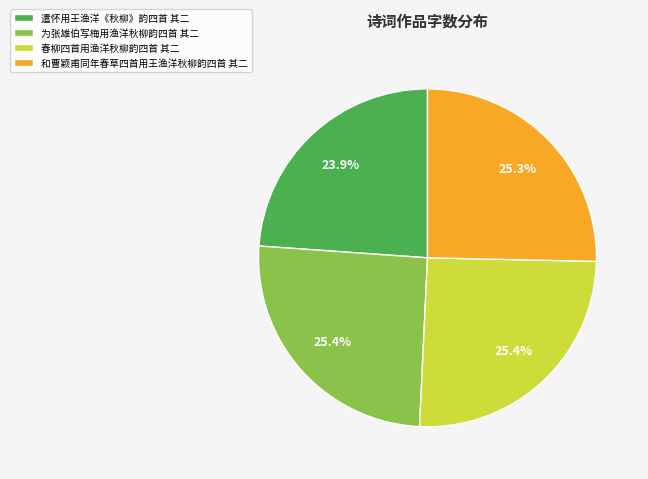

True or false: 春柳四首用渔洋秋柳韵四首 其二 accounts for 25% of the total.

True